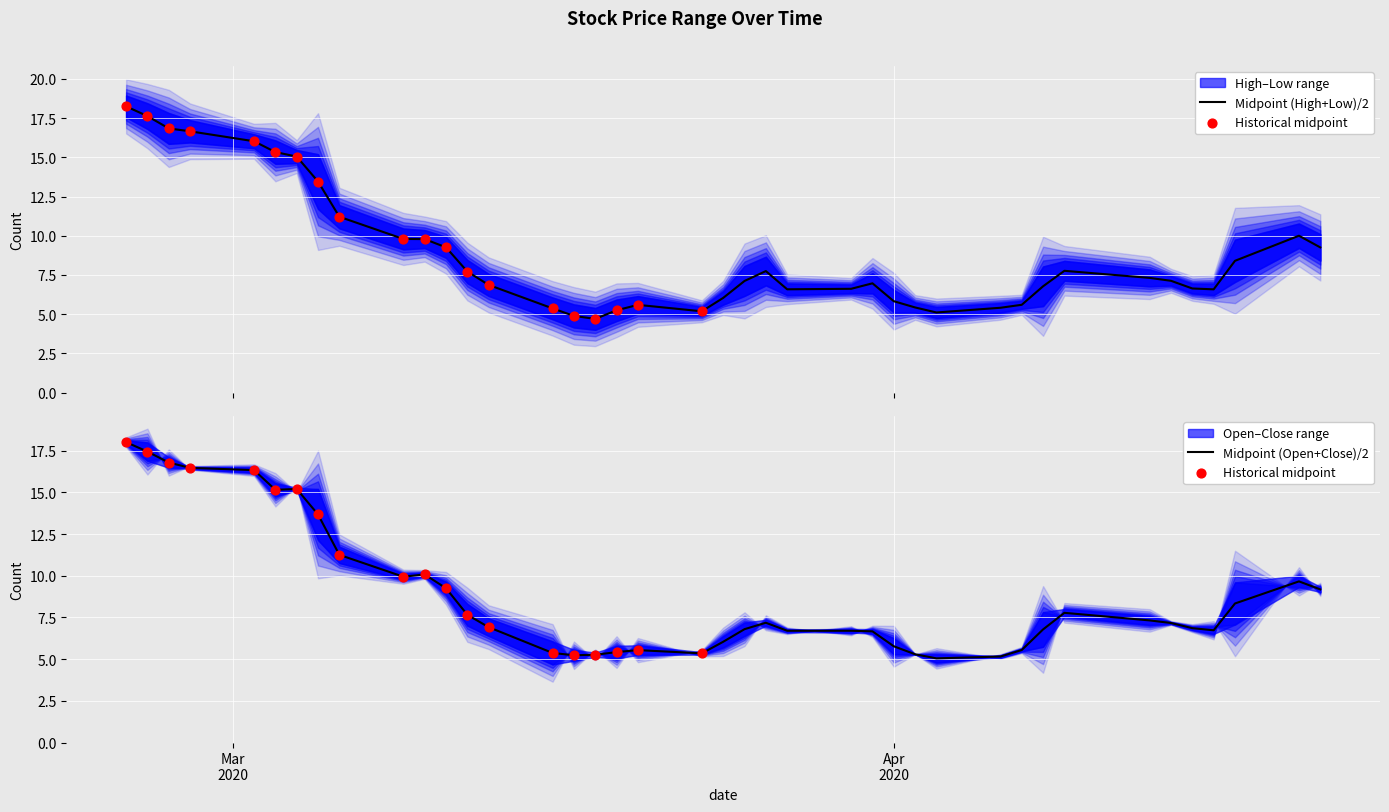

Is the value of Low at 10 greater than the value of High at 15?

Yes